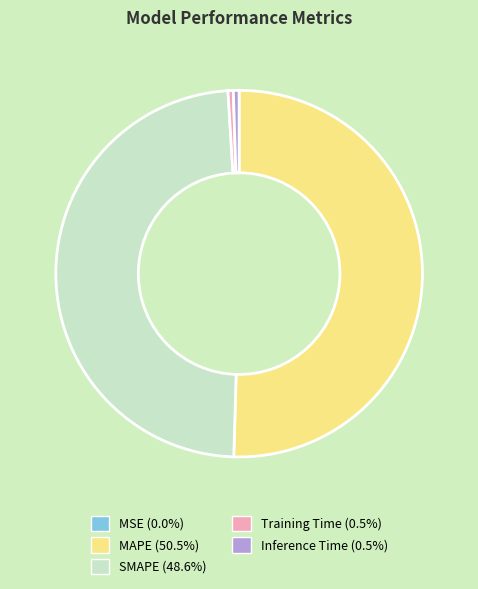

Does MAPE (50.5%) account for over 50% of the chart?

Yes